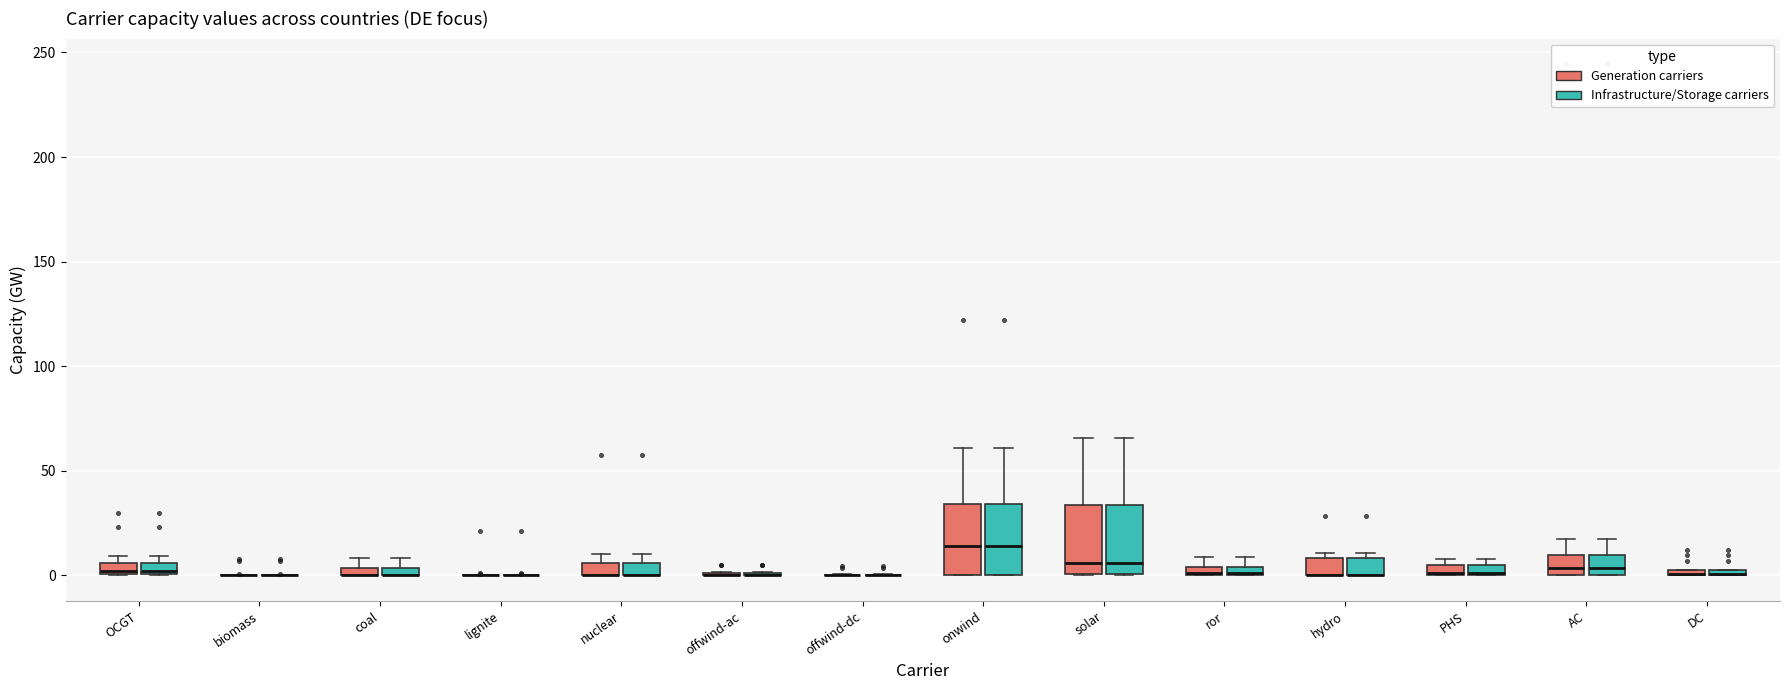

Where is the lower edge of the box for coal (Infrastructure/Storage carriers) on the y-axis? The values are not printed on the chart, so give them approximately, as read against the axis.

0